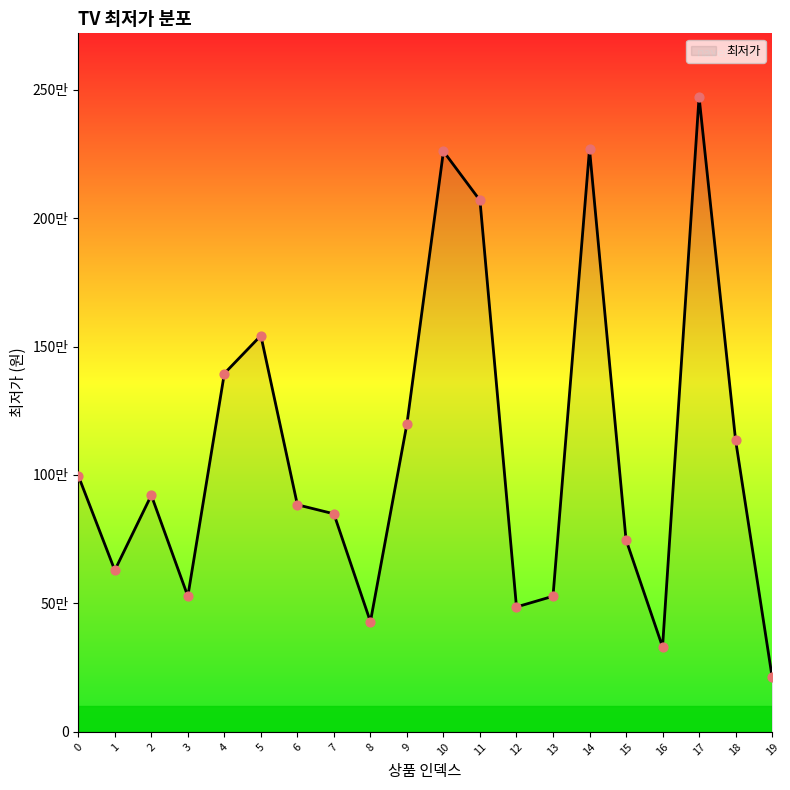

Which has a higher value, 12 or 15?

15